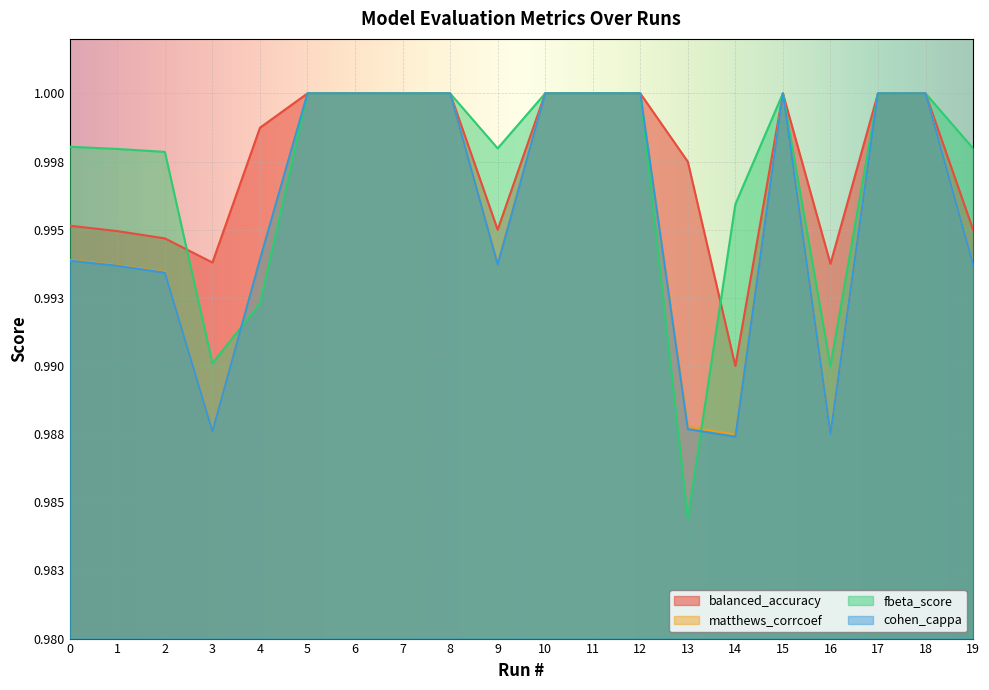

Which has a higher value, 4 or 14?

4